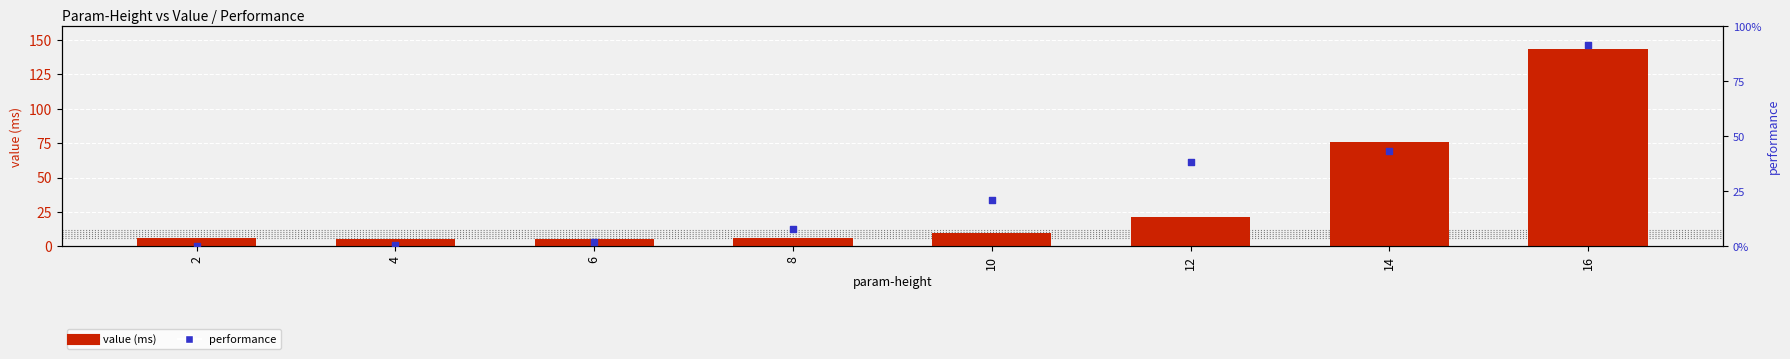

At which category is the sum across all series the highest?

16